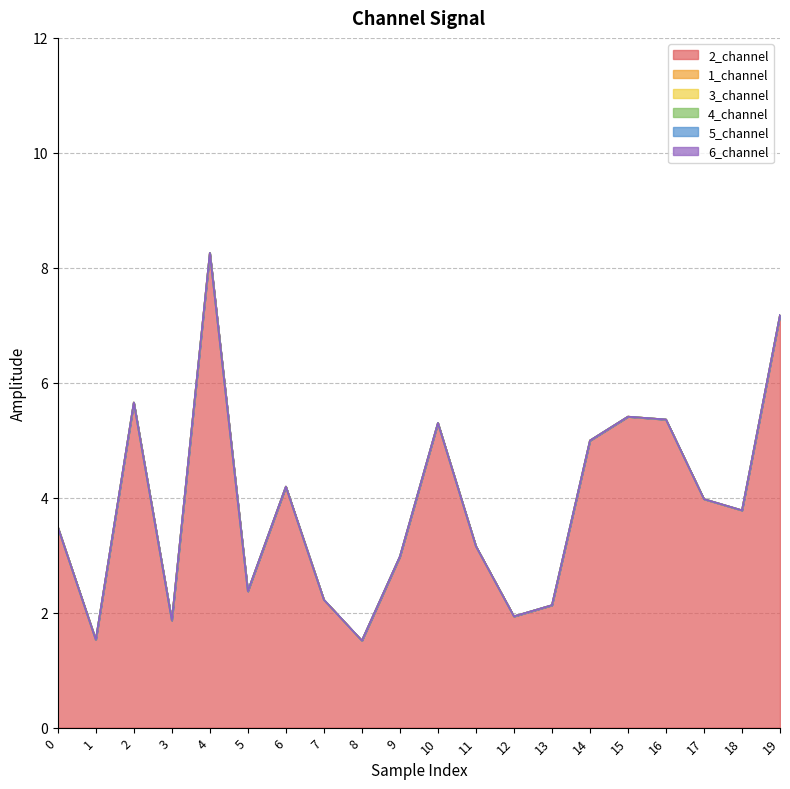

Reading left to right, what are all the values shown in this chart?

2_channel: 3.5	1.5	5.7	1.9	8.3	2.4	4.2	2.2	1.5	3.0	5.3	3.2	1.9	2.1	5.0	5.4	5.4	4.0	3.8	7.2
1_channel: 0.0	0.0	0.0	0.0	0.0	0.0	0.0	0.0	0.0	0.0	0.0	0.0	0.0	0.0	0.0	0.0	0.0	0.0	0.0	0.0
3_channel: 0.0	0.0	0.0	0.0	0.0	0.0	0.0	0.0	0.0	0.0	0.0	0.0	0.0	0.0	0.0	0.0	0.0	0.0	0.0	0.0
4_channel: 0.0	0.0	0.0	0.0	0.0	0.0	0.0	0.0	0.0	0.0	0.0	0.0	0.0	0.0	0.0	0.0	0.0	0.0	0.0	0.0
5_channel: 0.0	0.0	0.0	0.0	0.0	0.0	0.0	0.0	0.0	0.0	0.0	0.0	0.0	0.0	0.0	0.0	0.0	0.0	0.0	0.0
6_channel: 0.0	0.0	0.0	0.0	0.0	0.0	0.0	0.0	0.0	0.0	0.0	0.0	0.0	0.0	0.0	0.0	0.0	0.0	0.0	0.0